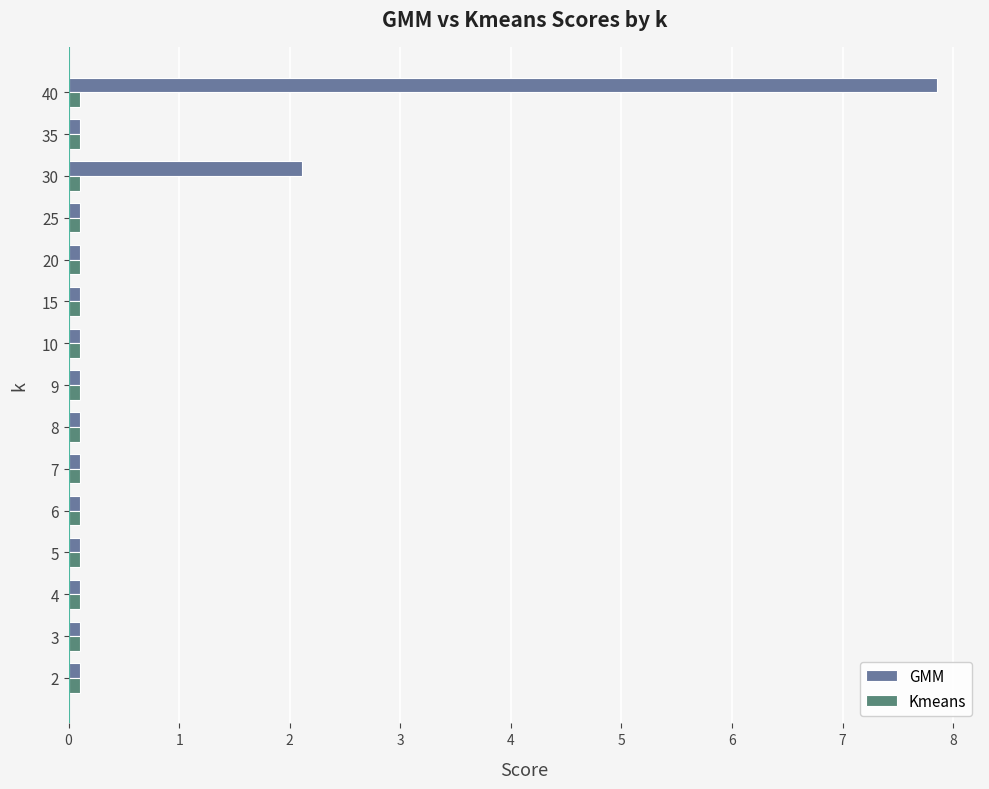

Which series has the widest spread of values?

GMM